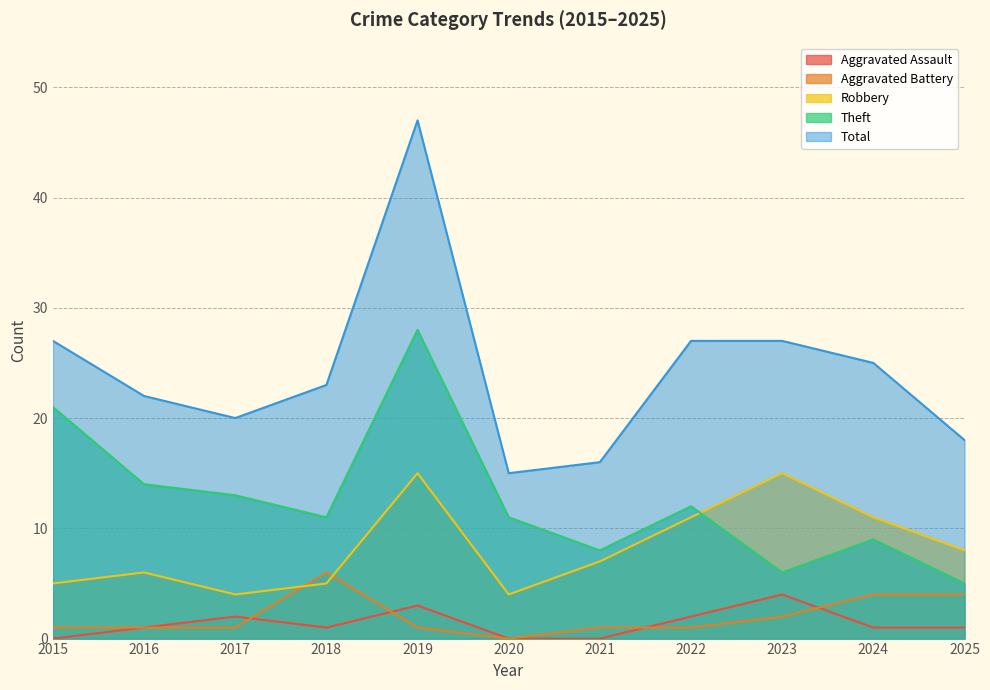

Reading left to right, list all the values displayed in this chart.

Aggravated Assault: 2015=0	2016=1	2017=2	2018=1	2019=3	2020=0	2021=0	2022=2	2023=4	2024=1	2025=1
Aggravated Battery: 2015=1	2016=1	2017=1	2018=6	2019=1	2020=0	2021=1	2022=1	2023=2	2024=4	2025=4
Robbery: 2015=5	2016=6	2017=4	2018=5	2019=15	2020=4	2021=7	2022=11	2023=15	2024=11	2025=8
Theft: 2015=21	2016=14	2017=13	2018=11	2019=28	2020=11	2021=8	2022=12	2023=6	2024=9	2025=5
Total: 2015=27	2016=22	2017=20	2018=23	2019=47	2020=15	2021=16	2022=27	2023=27	2024=25	2025=18